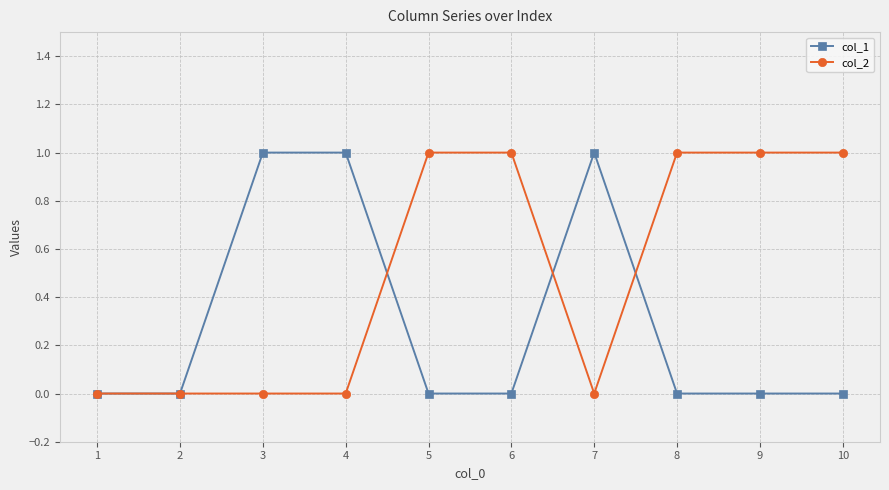

The value of col_1 at 4 is 1. True or false?

True